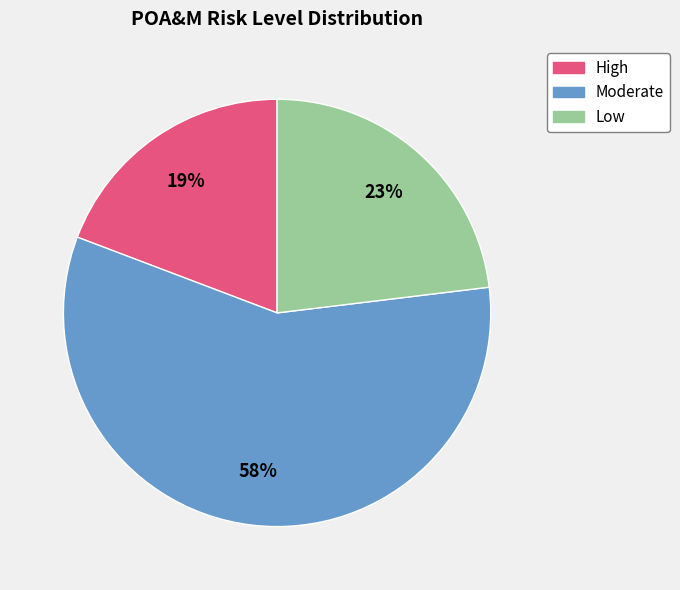

What percentage is the Moderate slice, to the nearest percent?

58%